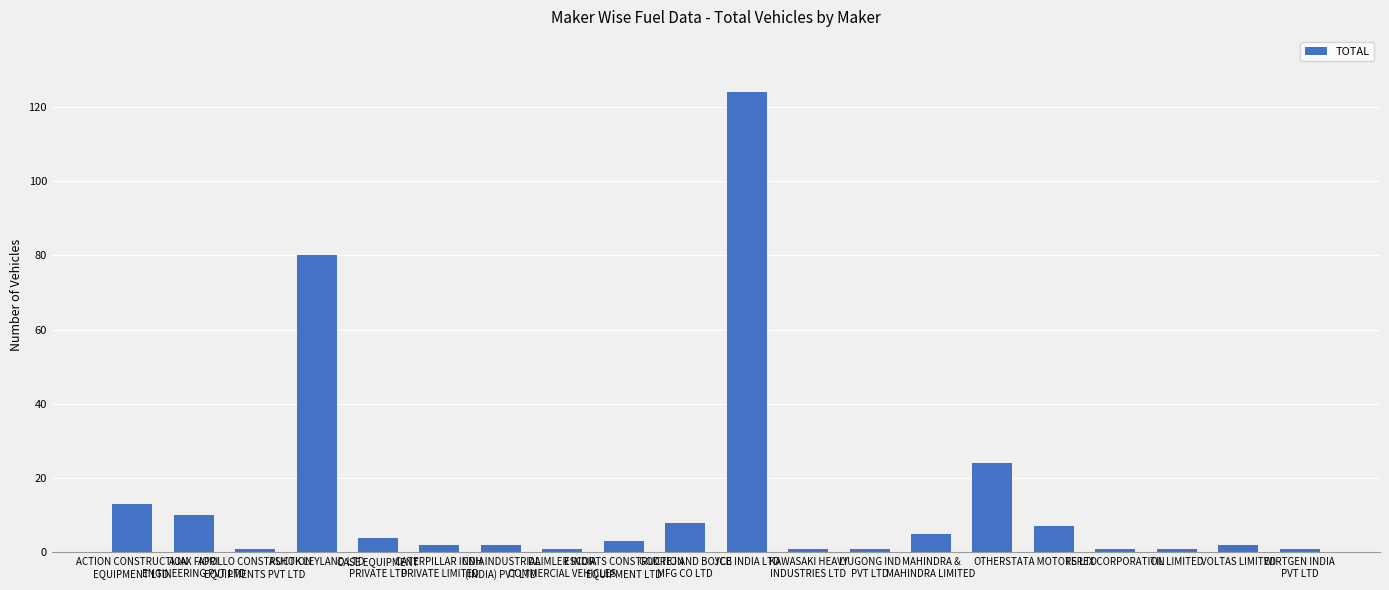

Which has a higher value, WIRTGEN INDIA
PVT LTD or TATA MOTORS LTD?

TATA MOTORS LTD